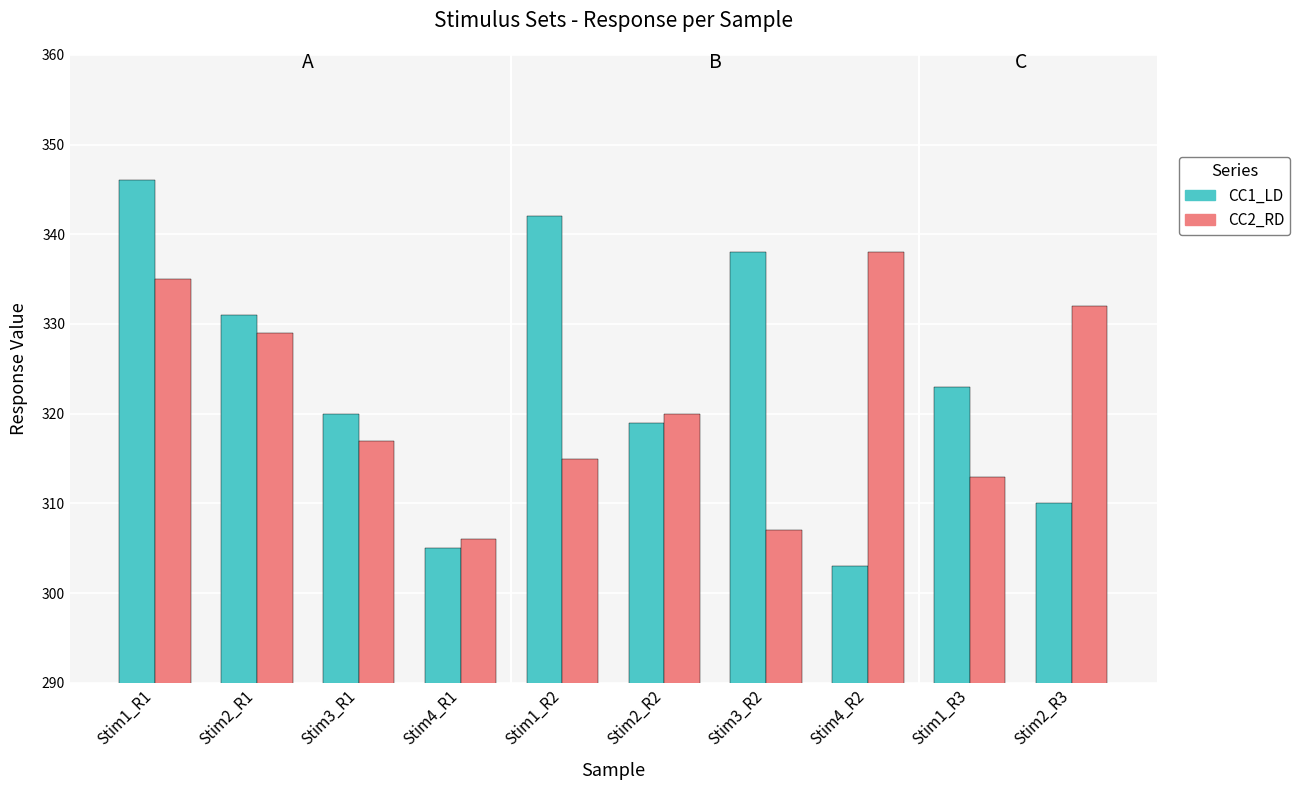

What is the sum of all CC2_RD values?

3212